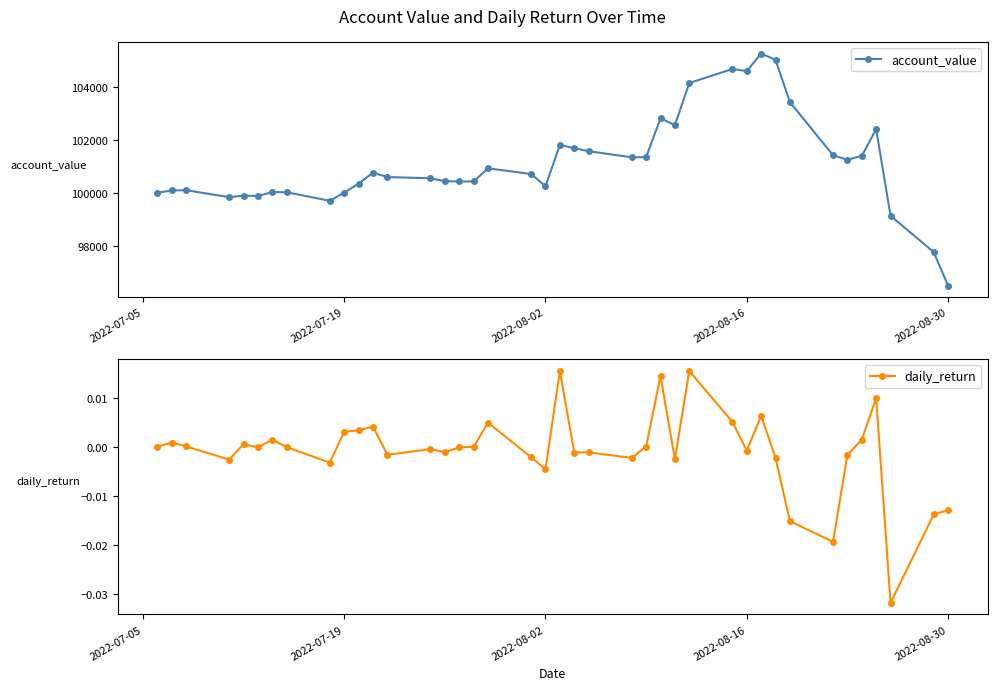

How many data points in daily_return are less than 0?

22